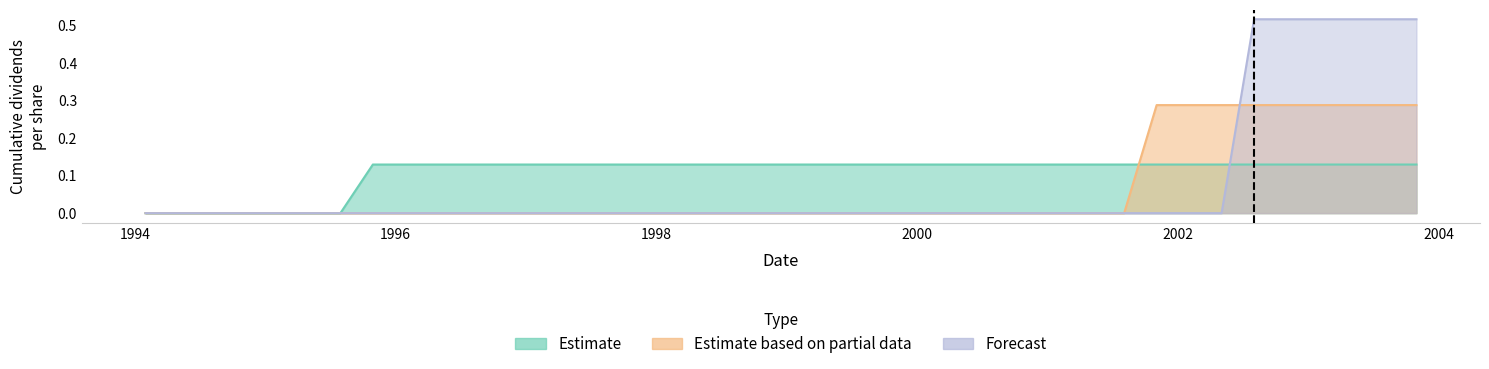

Rank the series by their maximum value, from lowest to highest.

Estimate, Estimate based on partial data, Forecast